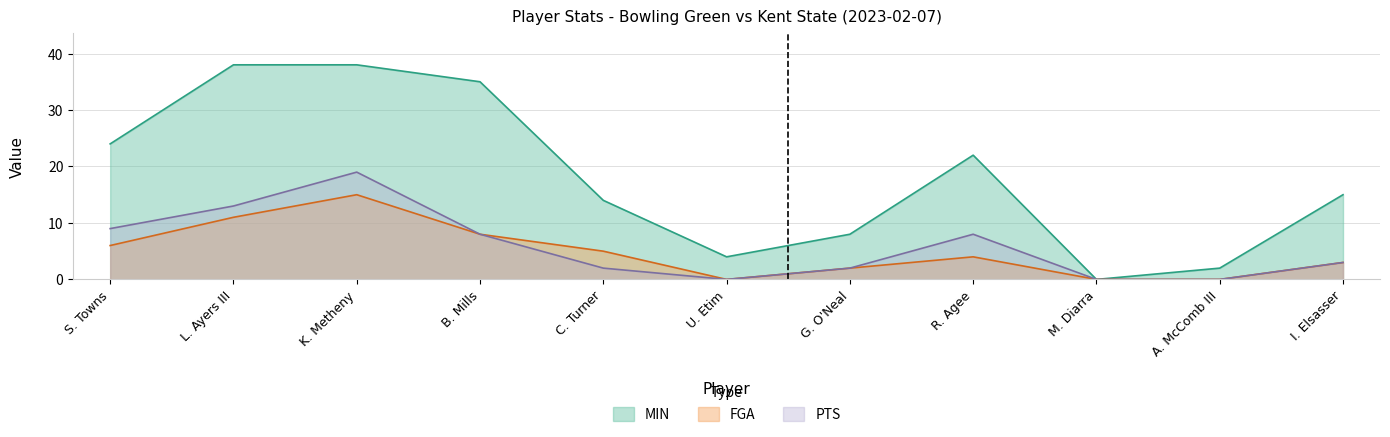

Does the chart have visible grid lines?

Yes